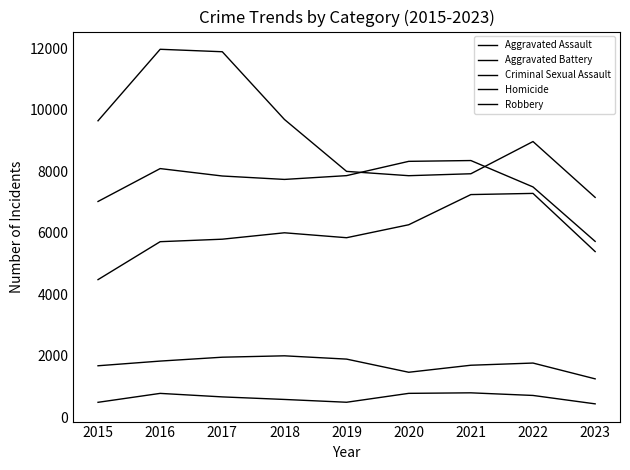

How many interior local peaks does the Aggravated Assault series have?

2